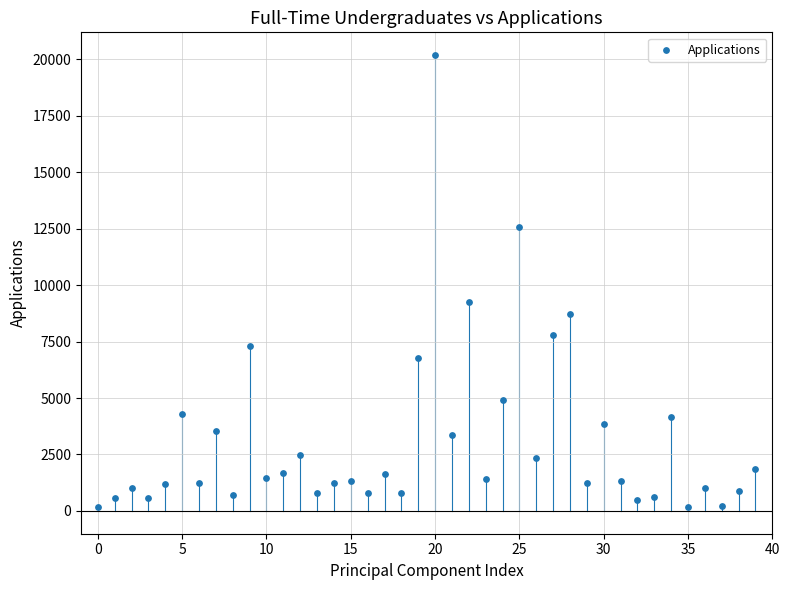

What is the range of Y values (max minus min)?

20018